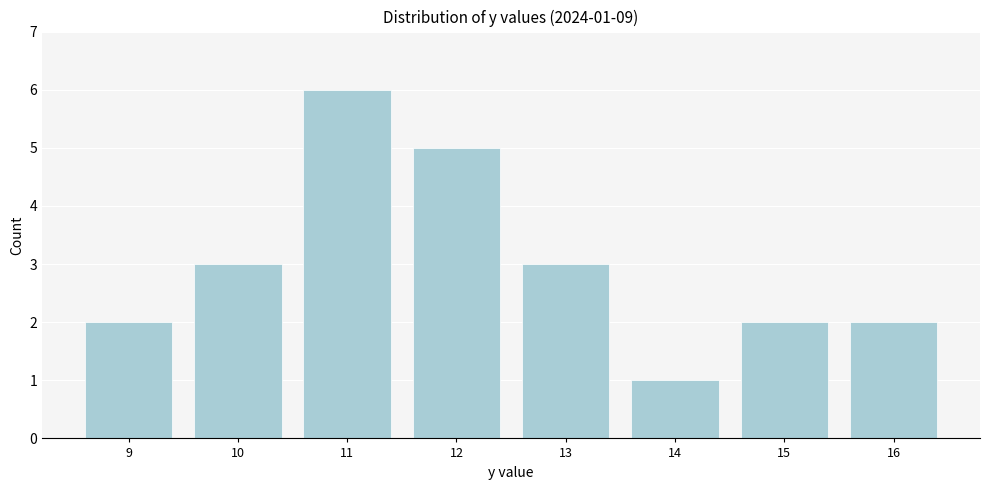

Reading left to right, transcribe all the data shown in this chart.

9=2	10=3	11=6	12=5	13=3	14=1	15=2	16=2